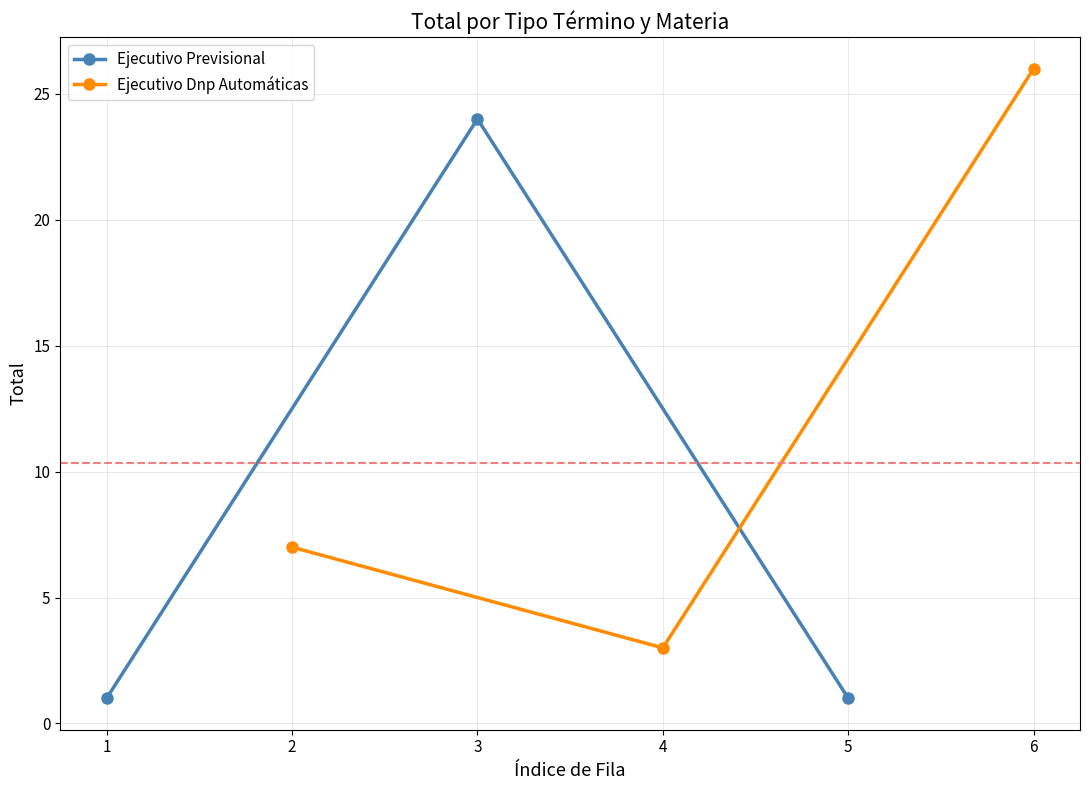

The value of Ejecutivo Previsional at 3 is 24. True or false?

True